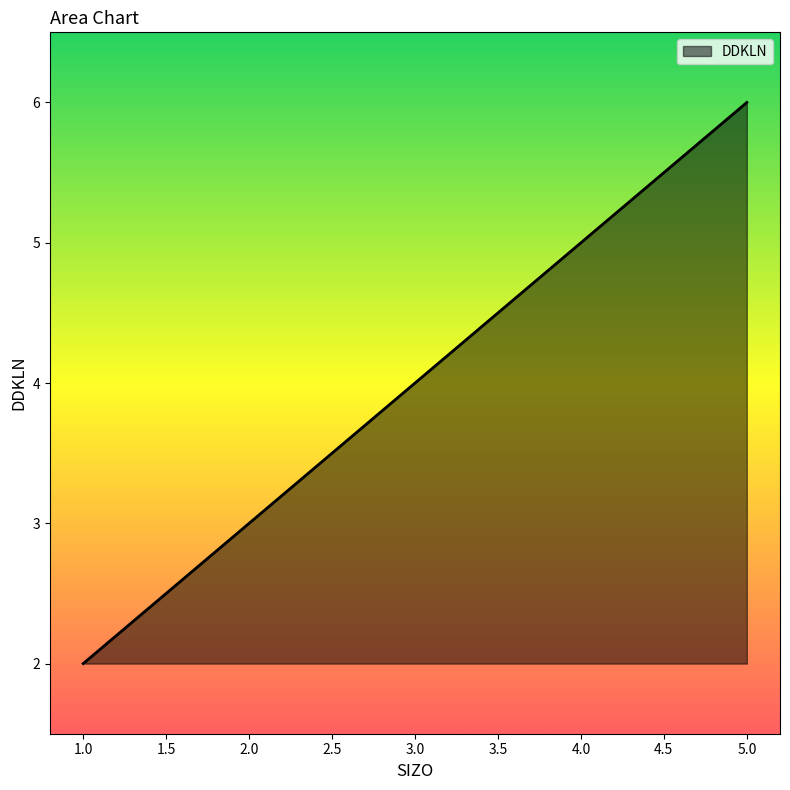

What is the difference between the maximum and minimum values?

4